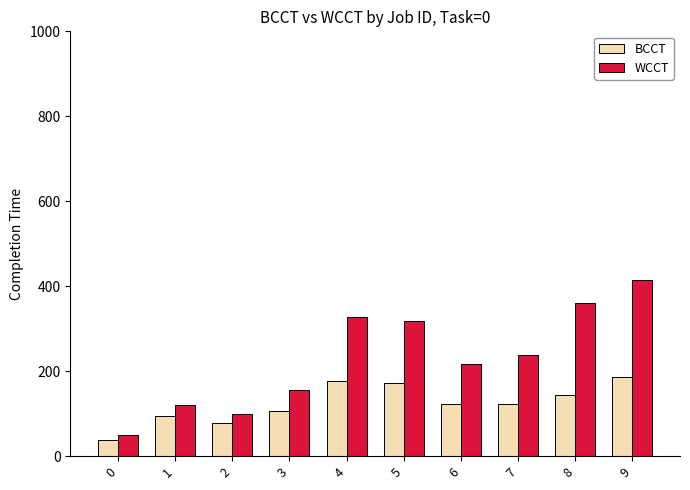

Is the value of BCCT at 7 greater than the value of WCCT at 6?

No